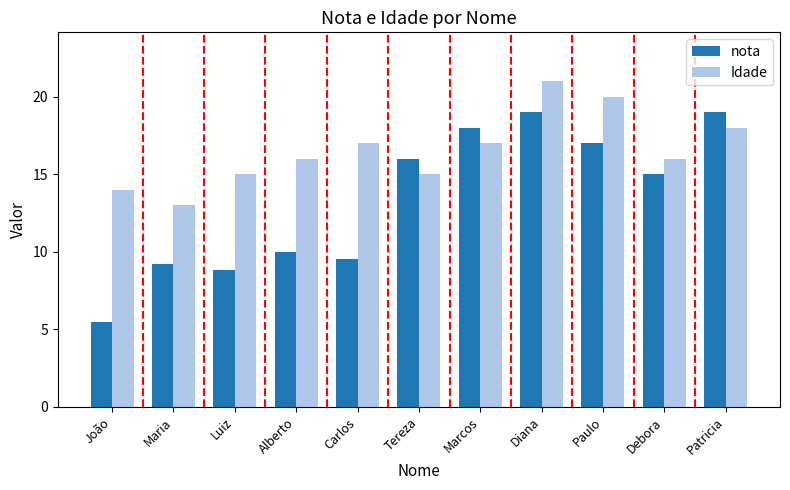

What are all the series names shown in the legend?

nota, Idade